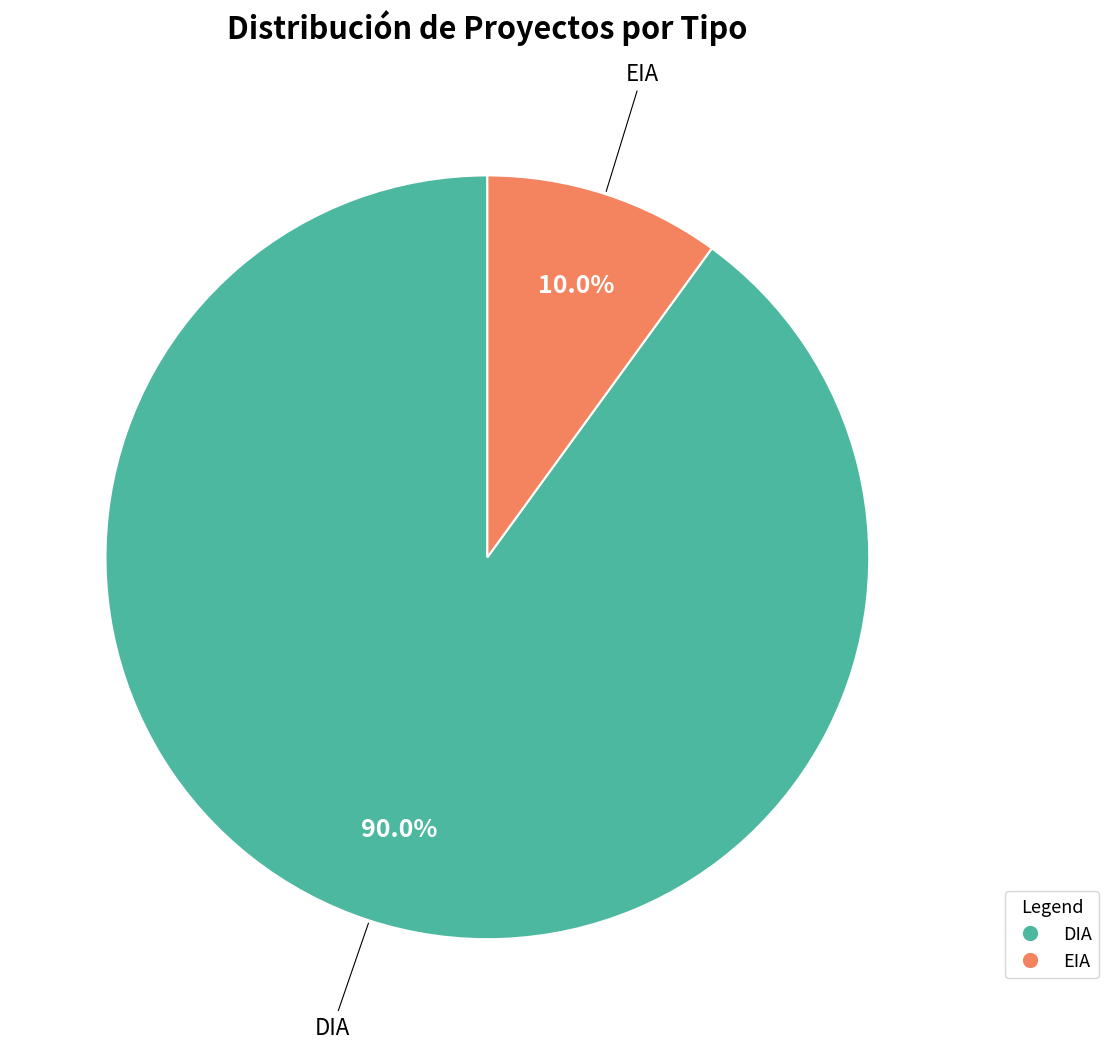

True or false: DIA accounts for 90% of the total.

True